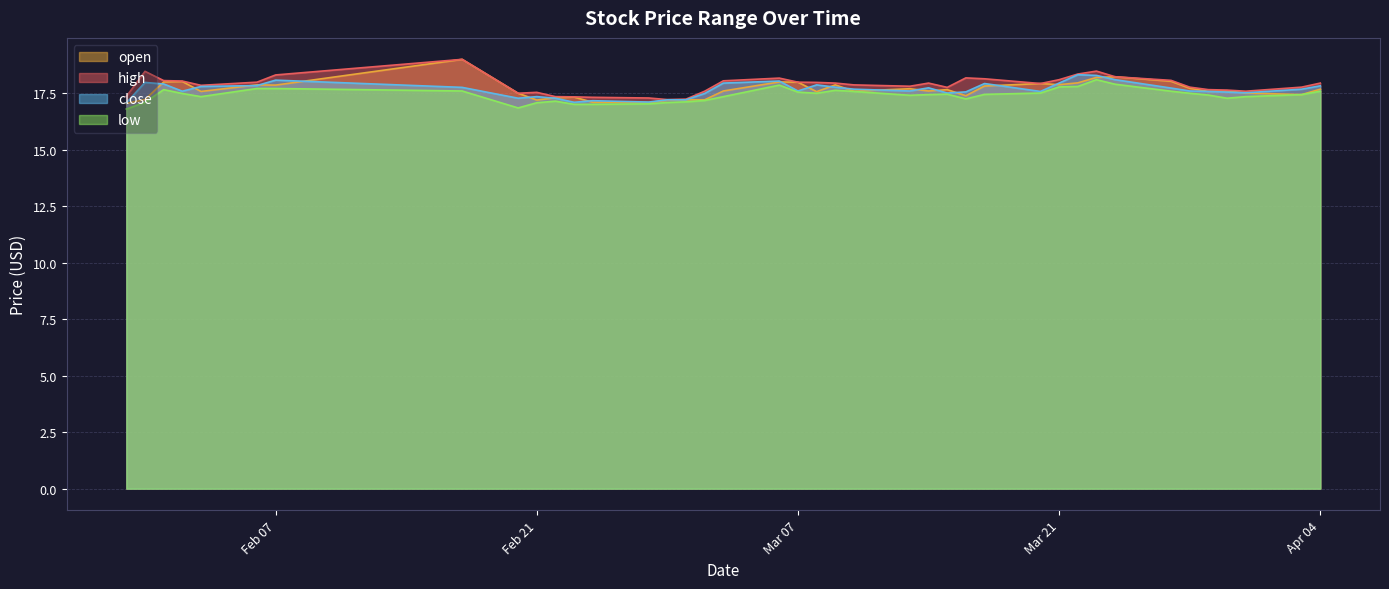

Reading right to left, transcribe all the data shown in this chart.

open: 2023-01-30=17.1	2023-01-31=17.2	2023-02-01=18.0	2023-02-02=18.0	2023-02-03=17.6	2023-02-06=17.9	2023-02-07=17.9	2023-02-17=19.0	2023-02-20=17.5	2023-02-21=17.2	2023-02-22=17.3	2023-02-23=17.3	2023-02-24=17.1	2023-02-27=17.1	2023-02-28=17.2	2023-03-01=17.2	2023-03-02=17.2	2023-03-03=17.6	2023-03-06=18.0	2023-03-07=18.0	2023-03-08=17.6	2023-03-09=17.9	2023-03-10=17.6	2023-03-13=17.7	2023-03-14=17.6	2023-03-15=17.7	2023-03-16=17.4	2023-03-17=17.8	2023-03-20=17.9	2023-03-21=17.9	2023-03-22=18.0	2023-03-23=18.2	2023-03-24=18.2	2023-03-27=18.0	2023-03-28=17.7	2023-03-29=17.6	2023-03-30=17.6	2023-03-31=17.5	2023-04-03=17.4	2023-04-04=17.7
high: 2023-01-30=17.4	2023-01-31=18.5	2023-02-01=18.1	2023-02-02=18.0	2023-02-03=17.9	2023-02-06=18.0	2023-02-07=18.3	2023-02-17=19.0	2023-02-20=17.5	2023-02-21=17.5	2023-02-22=17.4	2023-02-23=17.3	2023-02-24=17.3	2023-02-27=17.3	2023-02-28=17.2	2023-03-01=17.2	2023-03-02=17.6	2023-03-03=18.1	2023-03-06=18.2	2023-03-07=18.0	2023-03-08=18.0	2023-03-09=17.9	2023-03-10=17.9	2023-03-13=17.8	2023-03-14=17.9	2023-03-15=17.8	2023-03-16=18.2	2023-03-17=18.1	2023-03-20=17.9	2023-03-21=18.1	2023-03-22=18.4	2023-03-23=18.5	2023-03-24=18.2	2023-03-27=18.1	2023-03-28=17.8	2023-03-29=17.7	2023-03-30=17.6	2023-03-31=17.6	2023-04-03=17.8	2023-04-04=17.9
close: 2023-01-30=17.1	2023-01-31=18.0	2023-02-01=17.9	2023-02-02=17.6	2023-02-03=17.8	2023-02-06=17.8	2023-02-07=18.1	2023-02-17=17.8	2023-02-20=17.3	2023-02-21=17.4	2023-02-22=17.3	2023-02-23=17.1	2023-02-24=17.2	2023-02-27=17.1	2023-02-28=17.2	2023-03-01=17.2	2023-03-02=17.5	2023-03-03=17.9	2023-03-06=18.0	2023-03-07=17.6	2023-03-08=17.9	2023-03-09=17.8	2023-03-10=17.7	2023-03-13=17.6	2023-03-14=17.7	2023-03-15=17.5	2023-03-16=17.6	2023-03-17=17.9	2023-03-20=17.6	2023-03-21=17.9	2023-03-22=18.3	2023-03-23=18.3	2023-03-24=18.1	2023-03-27=17.7	2023-03-28=17.6	2023-03-29=17.6	2023-03-30=17.6	2023-03-31=17.5	2023-04-03=17.7	2023-04-04=17.8
low: 2023-01-30=16.8	2023-01-31=17.1	2023-02-01=17.7	2023-02-02=17.5	2023-02-03=17.4	2023-02-06=17.7	2023-02-07=17.7	2023-02-17=17.6	2023-02-20=16.9	2023-02-21=17.1	2023-02-22=17.1	2023-02-23=17.0	2023-02-24=17.0	2023-02-27=17.0	2023-02-28=17.1	2023-03-01=17.1	2023-03-02=17.2	2023-03-03=17.4	2023-03-06=17.9	2023-03-07=17.6	2023-03-08=17.5	2023-03-09=17.6	2023-03-10=17.6	2023-03-13=17.4	2023-03-14=17.4	2023-03-15=17.5	2023-03-16=17.2	2023-03-17=17.4	2023-03-20=17.5	2023-03-21=17.8	2023-03-22=17.8	2023-03-23=18.1	2023-03-24=17.9	2023-03-27=17.6	2023-03-28=17.5	2023-03-29=17.4	2023-03-30=17.3	2023-03-31=17.4	2023-04-03=17.4	2023-04-04=17.6